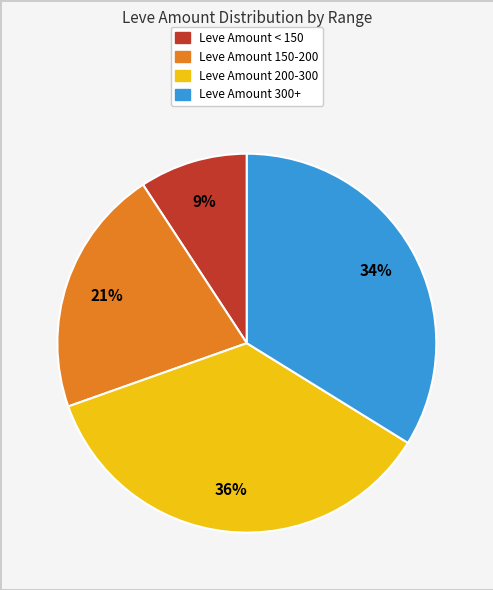

To the nearest percent, what is the average slice percentage?

25%